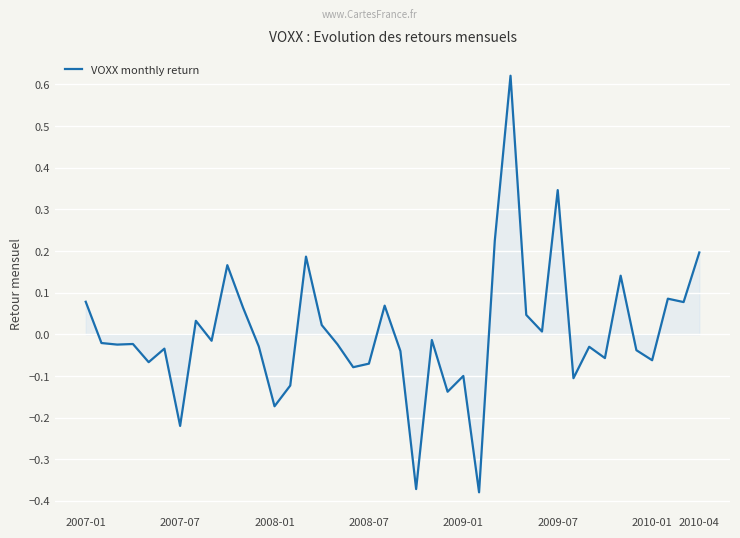

True or false: there are more than 1 points higher than both neighbors.

True